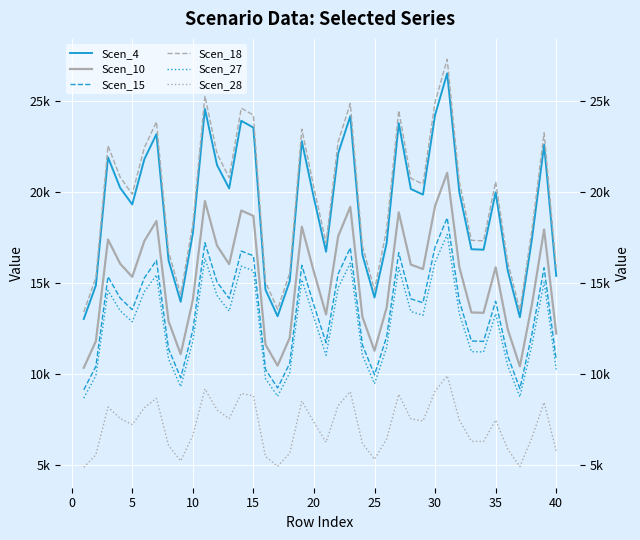

In Scen_28, how many points are lower than both neighbors (excluding endpoints)?

9